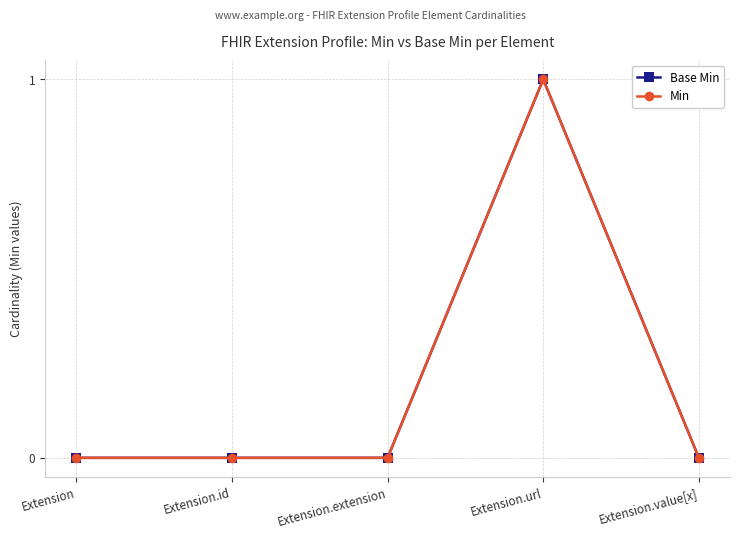

Does the chart have visible grid lines?

Yes